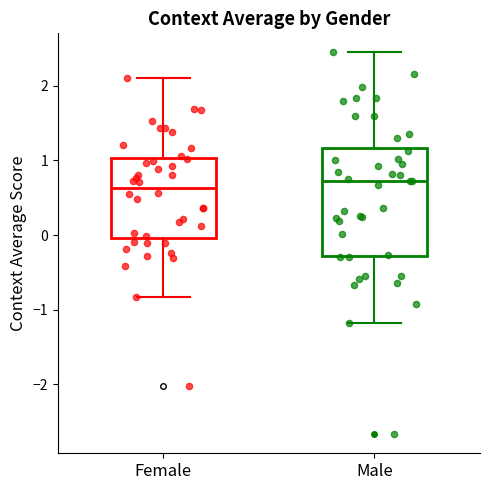

Reading left to right, read every box against the y-axis: the position of its median line, the range the box covers, and the ends of its whiskers. The values are not printed on the chart, so give them approximately, as read against the axis.

Female: median 0.6, box 0.0 to 1.0, whiskers -0.8 to 2.1
Male: median 0.7, box -0.3 to 1.2, whiskers -1.2 to 2.4